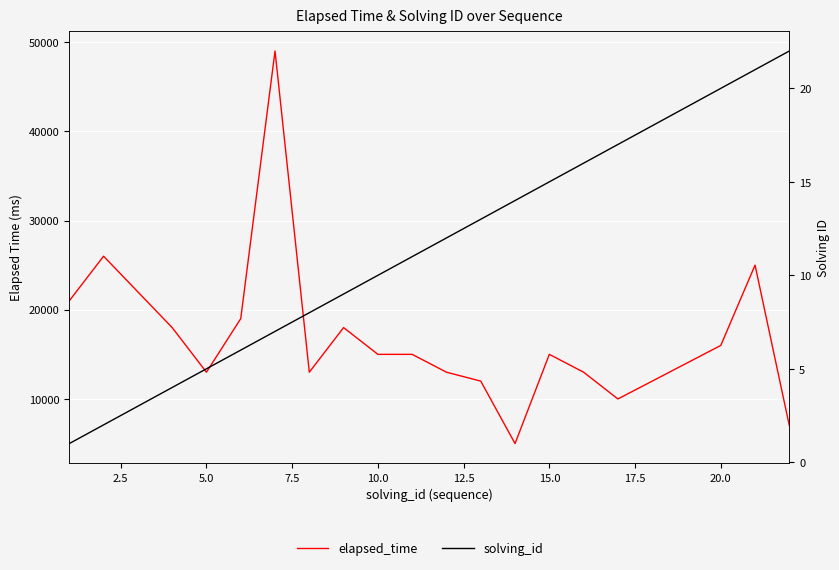

List the series in order of their overall mean, highest first.

elapsed_time, solving_id